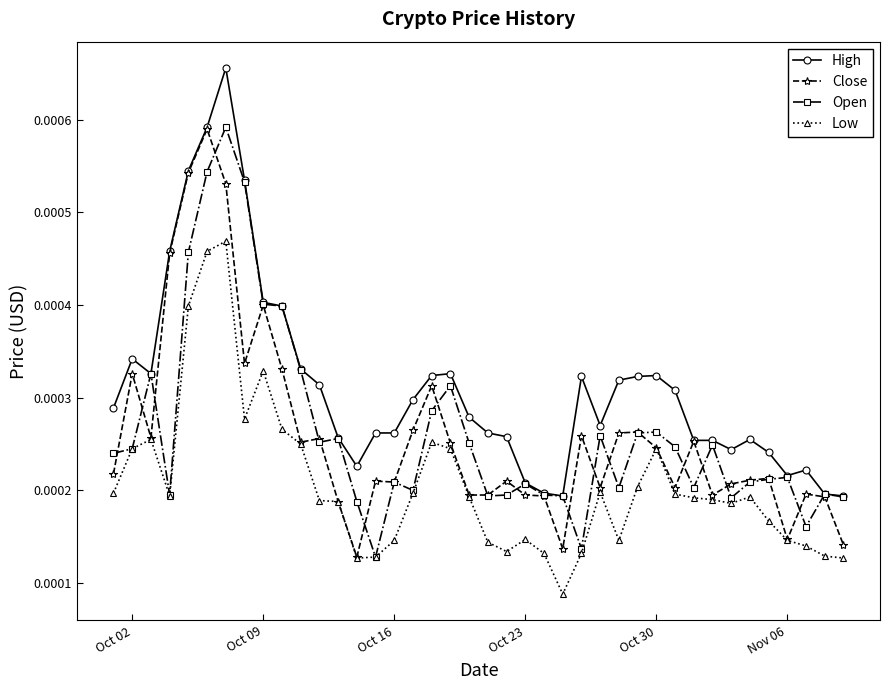

Which series has the largest total across all categories?

High